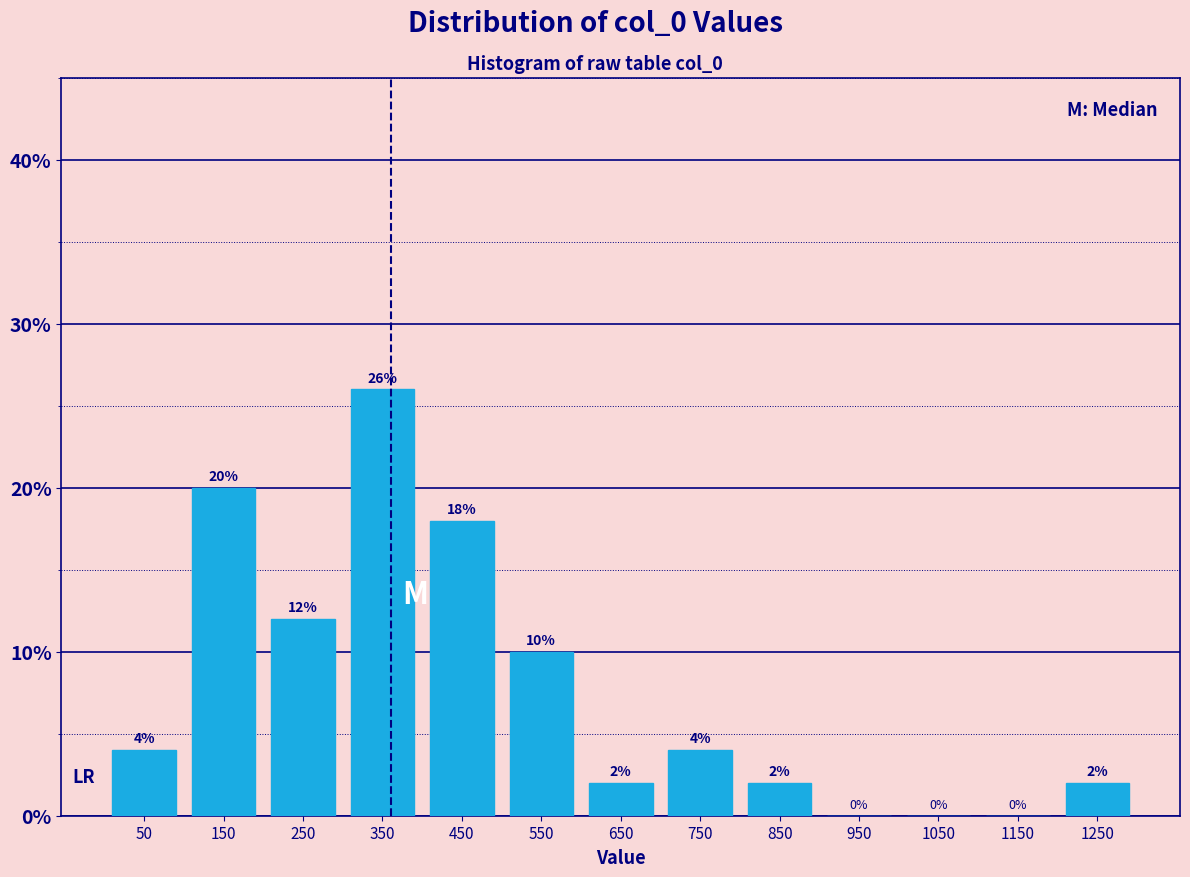

Over which range of the x-axis is the bar tallest?

300 to 400